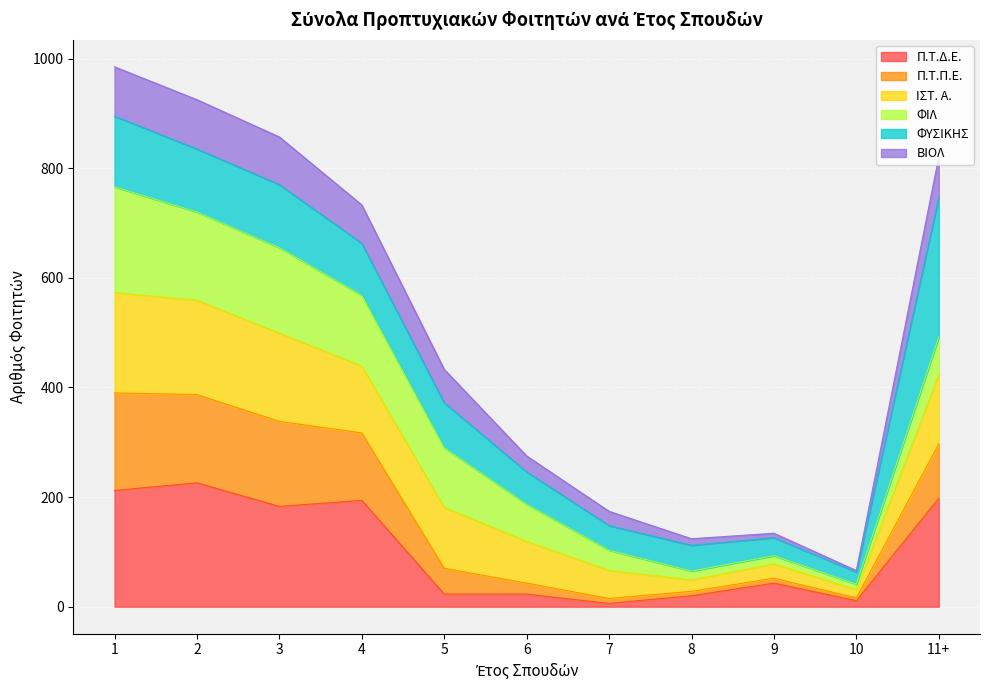

True or false: ΦΙΛ has more than 0 points higher than both neighbors.

False